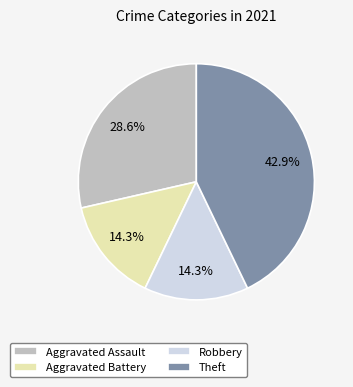

Which category has the biggest portion of the pie?

Theft